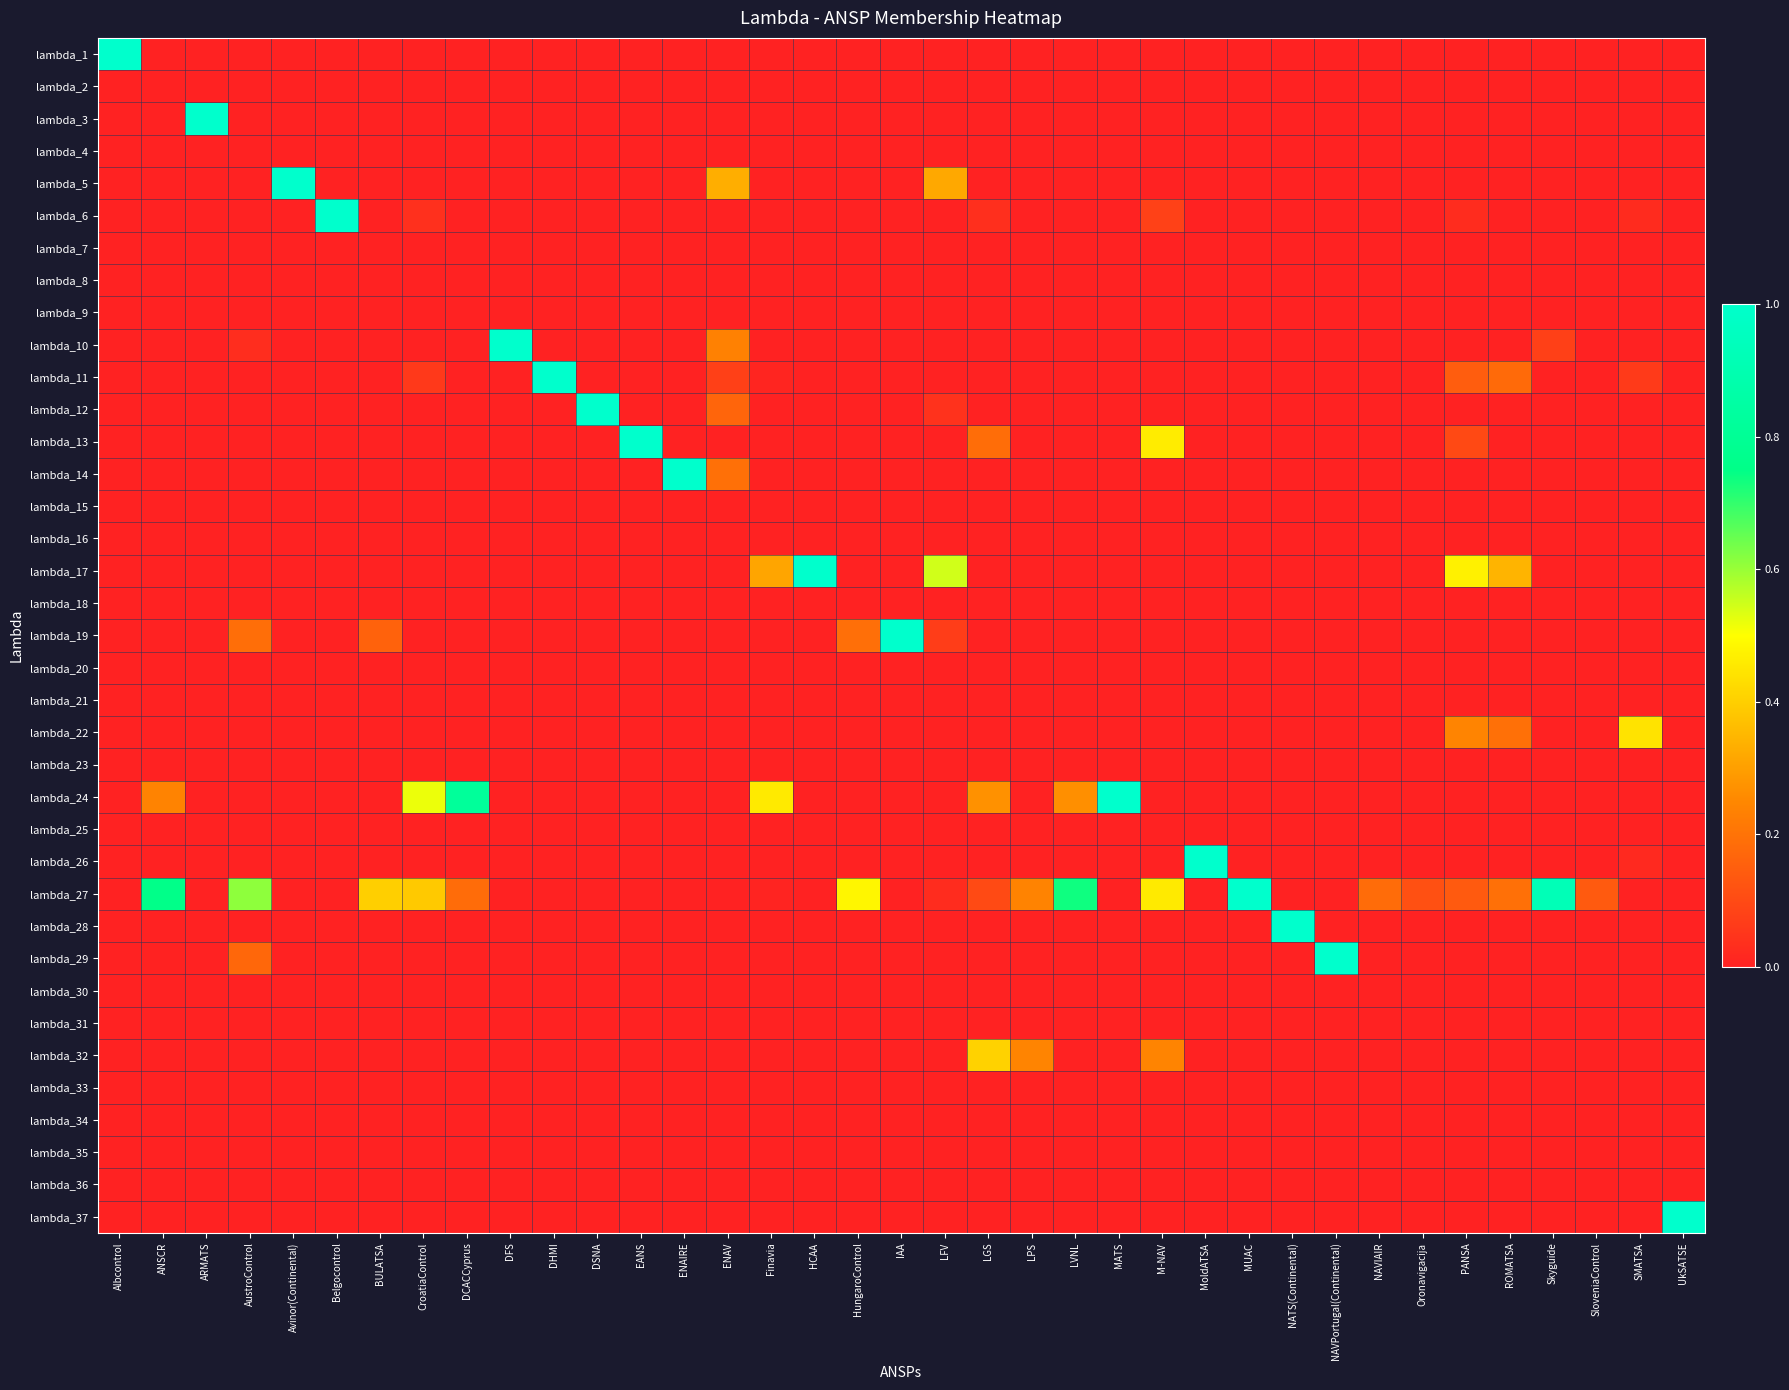

Which has a higher value, SMATSA or LFV?

SMATSA